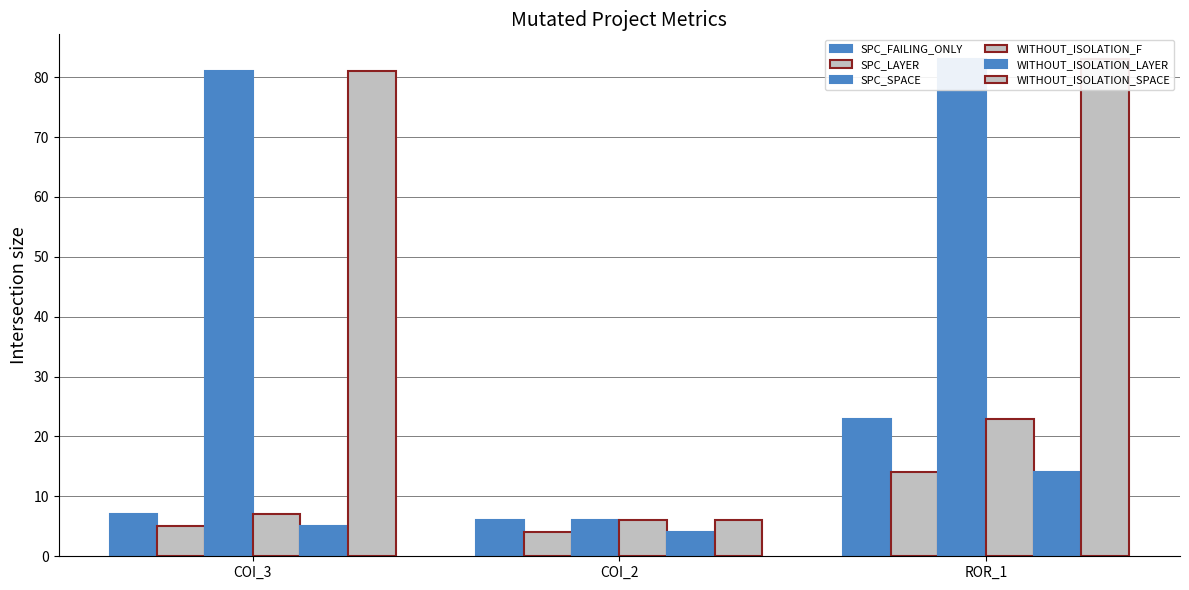

Reading left to right, what are all the values shown in this chart?

SPC_FAILING_ONLY: 7	6	23
SPC_LAYER: 5	4	14
SPC_SPACE: 81	6	83
WITHOUT_ISOLATION_F: 7	6	23
WITHOUT_ISOLATION_LAYER: 5	4	14
WITHOUT_ISOLATION_SPACE: 81	6	83